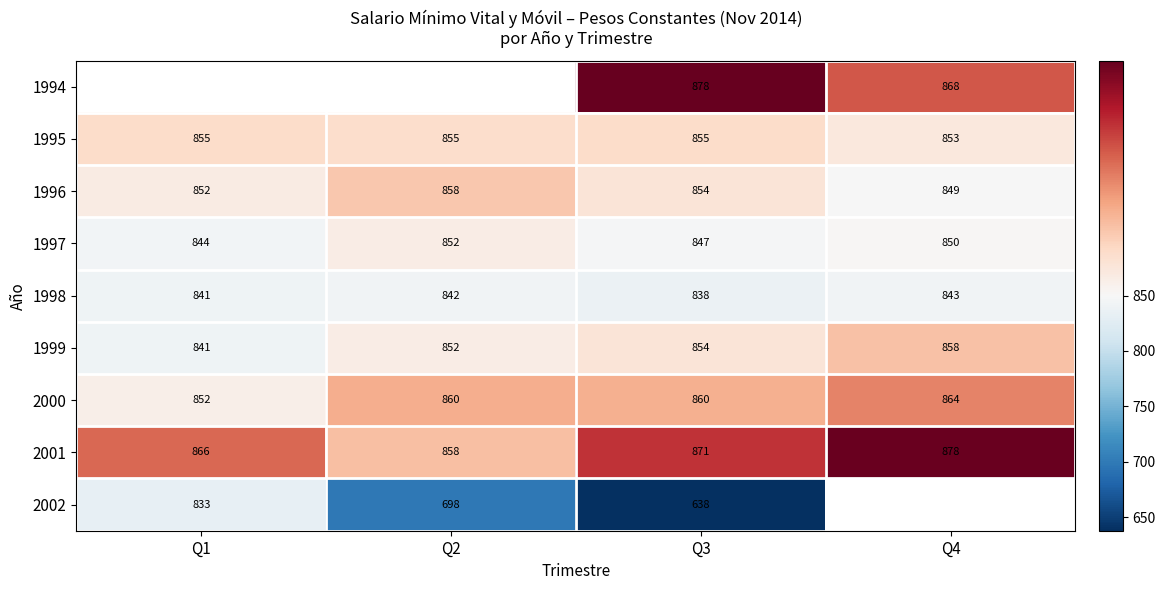

How many distinct data groups are displayed?

9